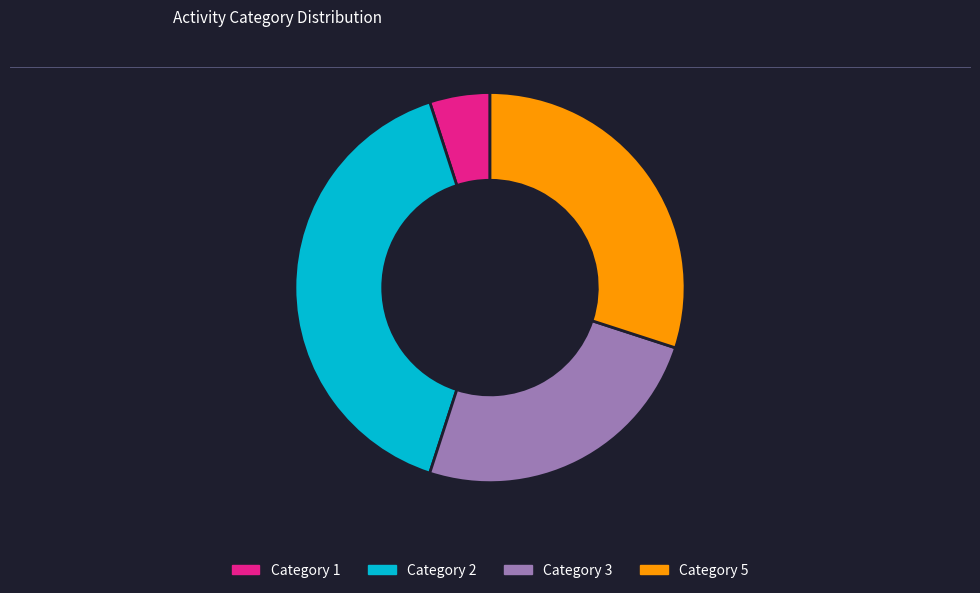

Is there a majority slice in this chart?

No